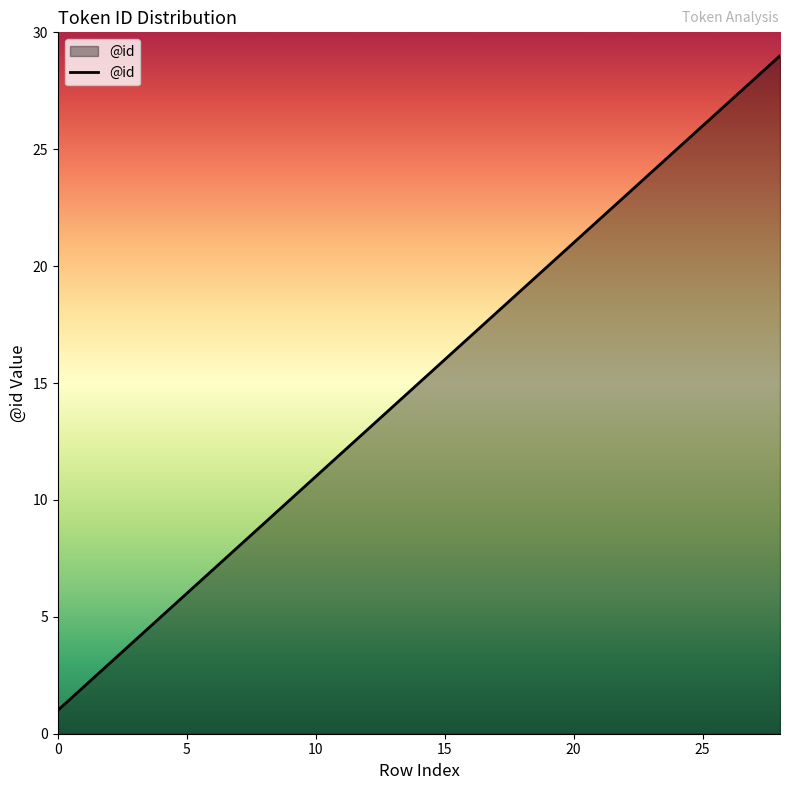

What is the greatest value displayed?

29